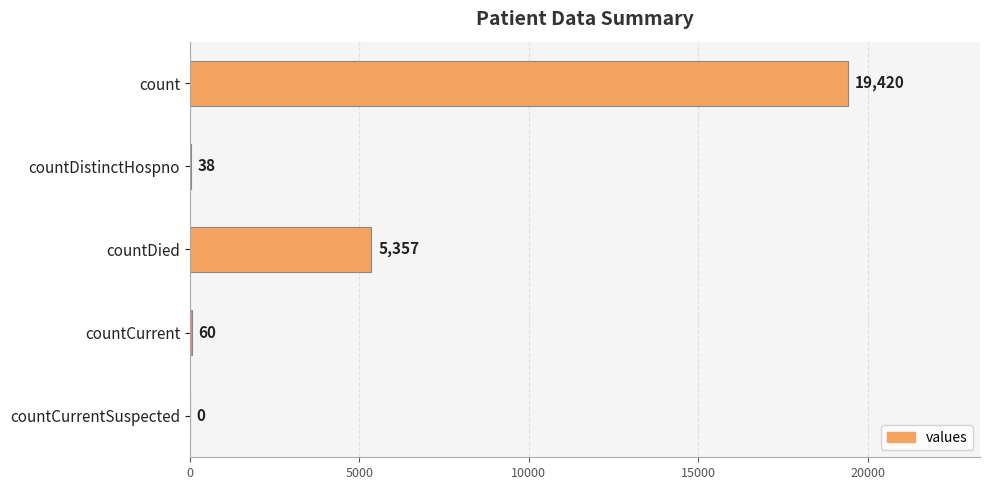

What is the change in value from count to countDied?

-14063